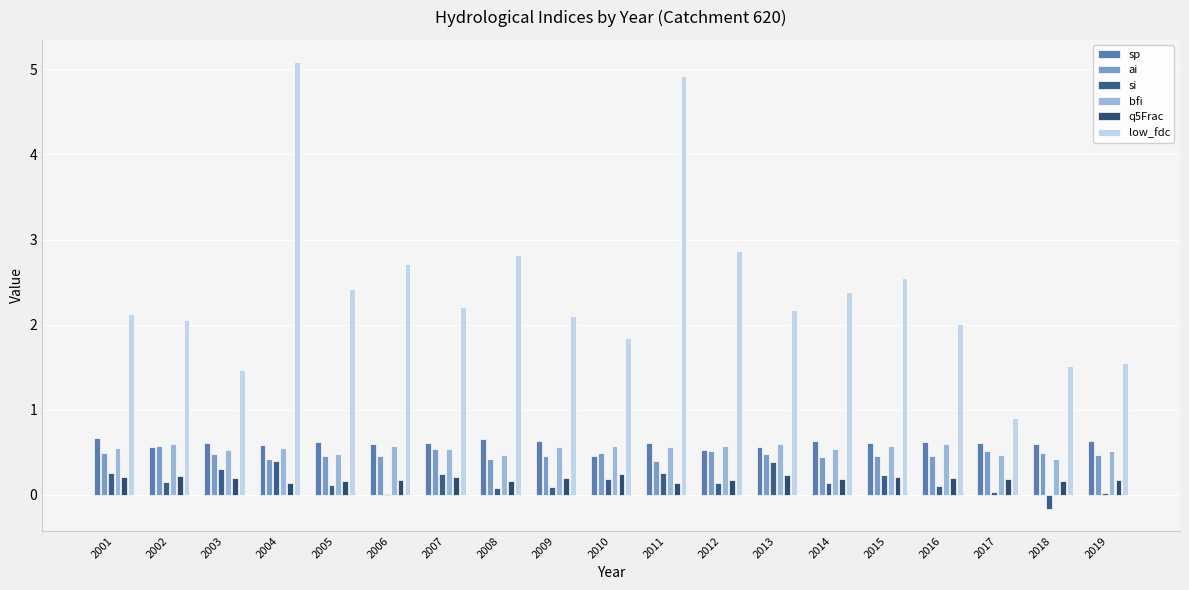

Which series has the largest total across all categories?

low_fdc